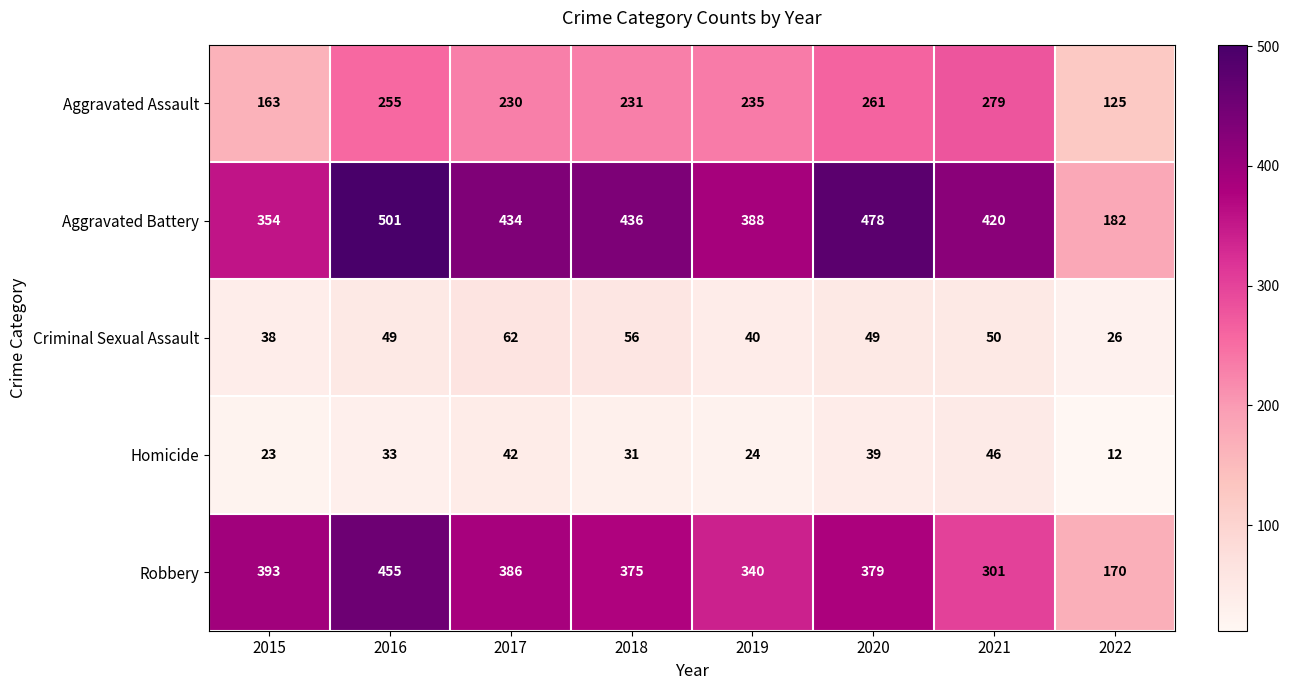

Read the Homicide value at 2017, to the nearest 10.

40